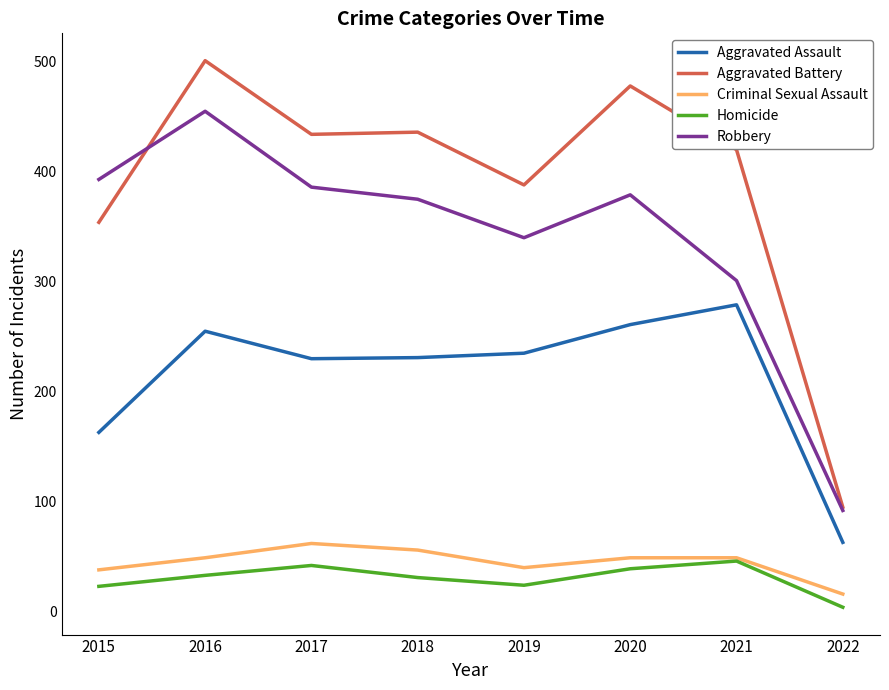

Read the Aggravated Assault value at 2019.

235